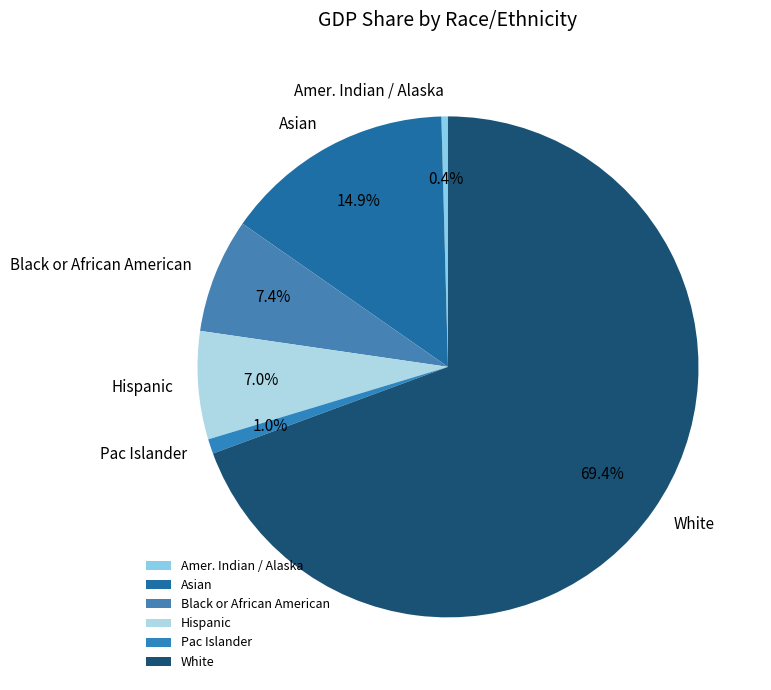

To the nearest percent, what percentage of the pie is Asian?

15%